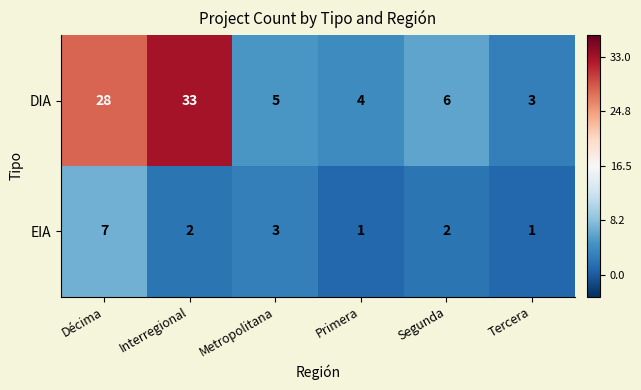

Reading left to right, what are all the values shown in this chart?

DIA: 28	33	5	4	6	3
EIA: 7	2	3	1	2	1